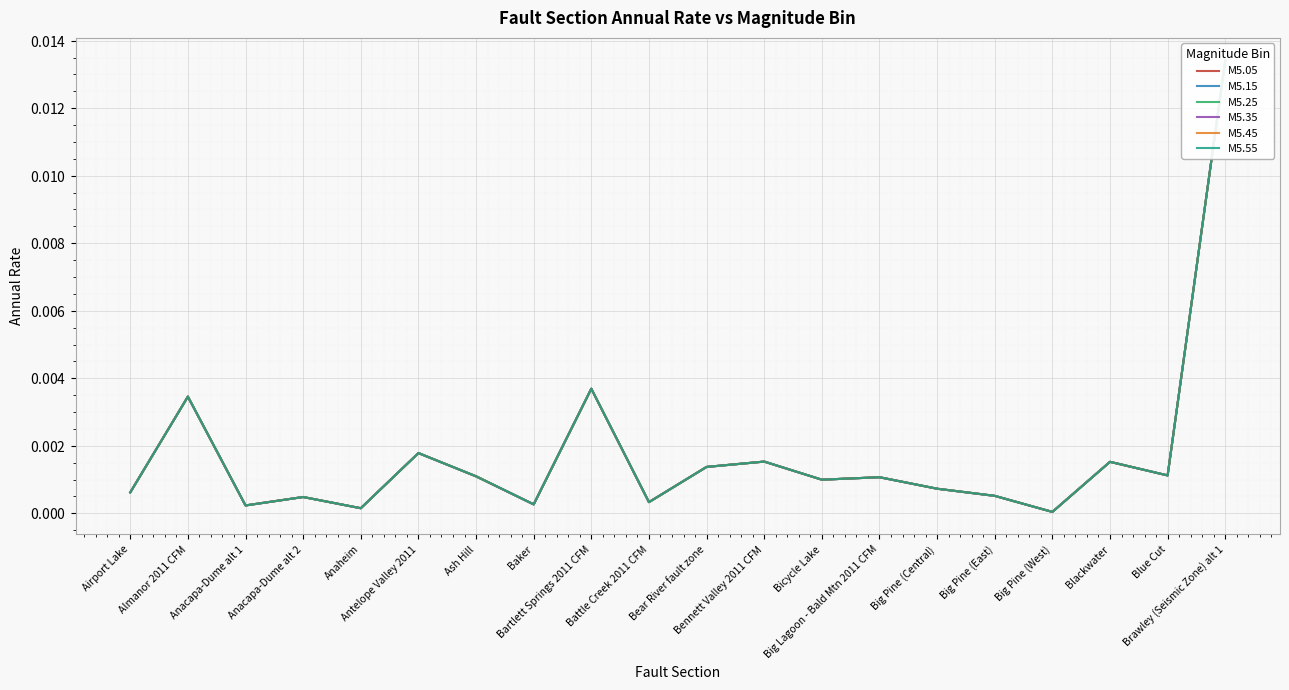

True or false: M5.35 and M5.05 intersect in this chart.

False